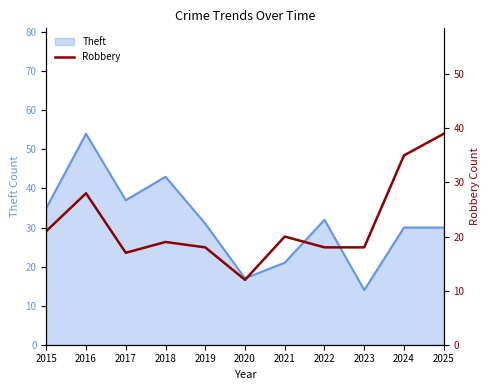

Is it true that Theft equals 50 at 2019?

False